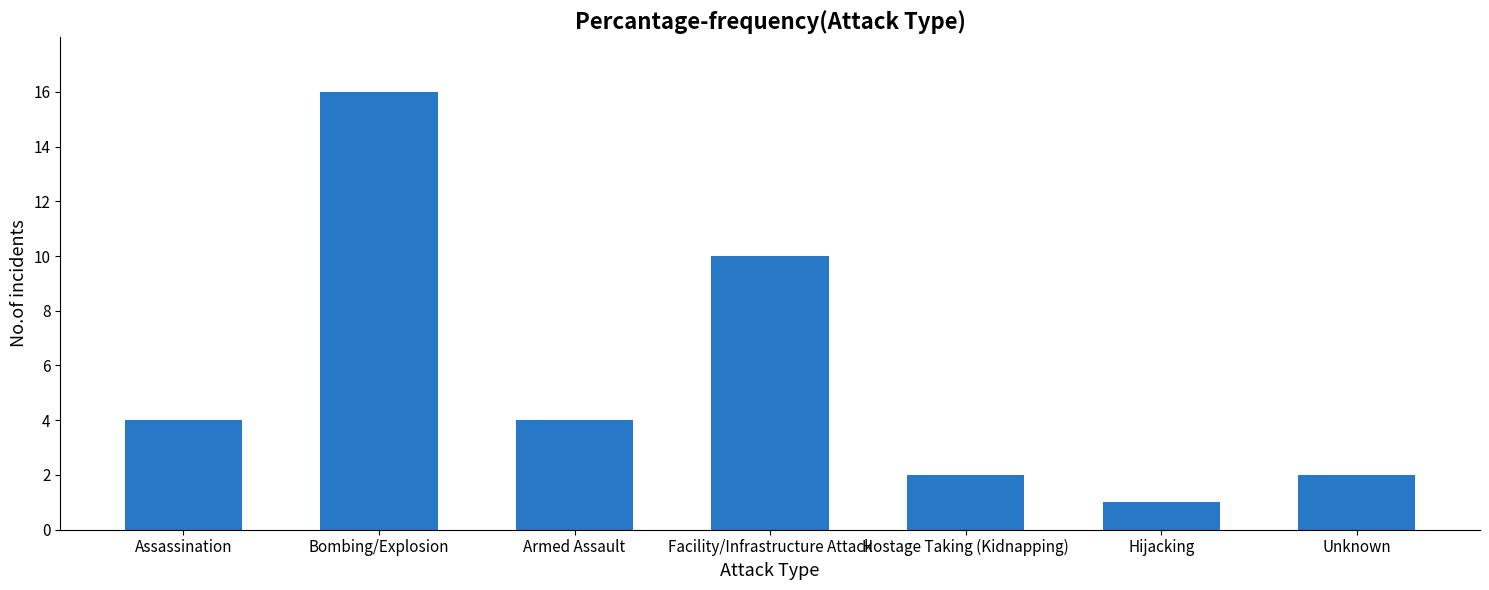

What is the average value?

6